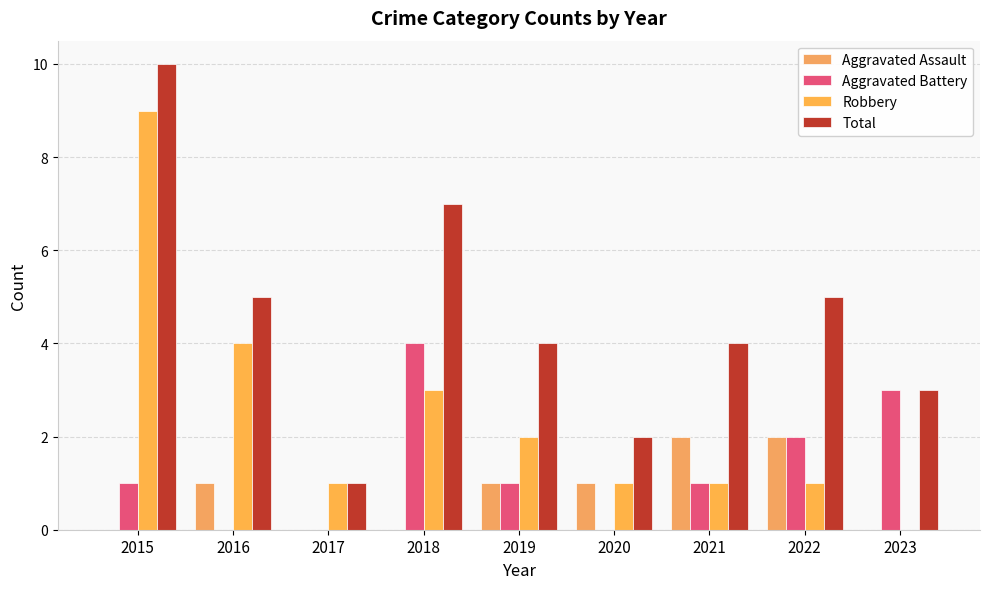

What are all the series names shown in the legend?

Aggravated Assault, Aggravated Battery, Robbery, Total